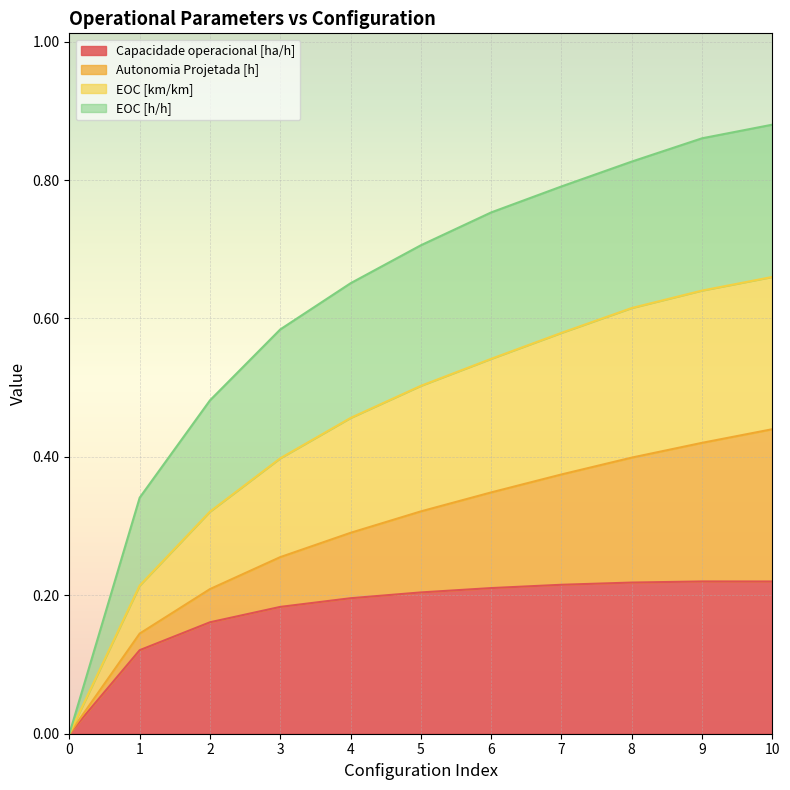

What are all the series names shown in the legend?

Capacidade operacional [ha/h], Autonomia Projetada [h], EOC [km/km], EOC [h/h]